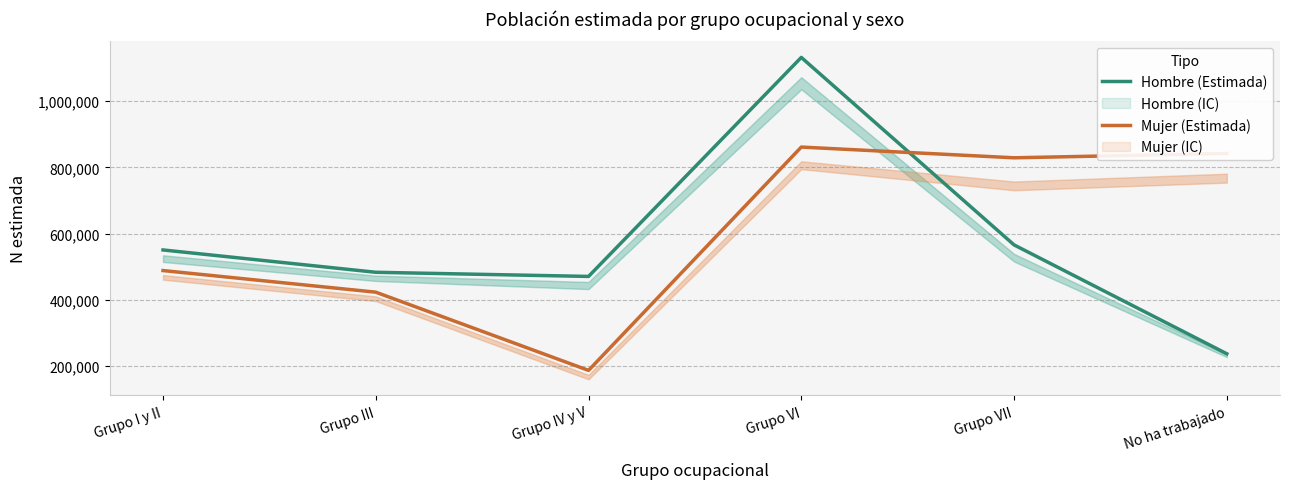

What position from the left is Grupo VI?

4